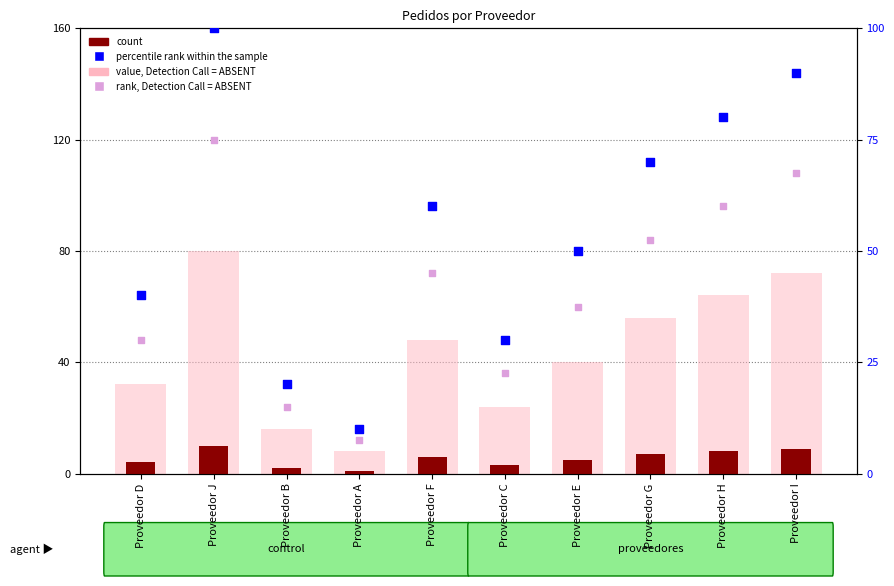

Which series has the largest total across all categories?

percentile rank within the sample